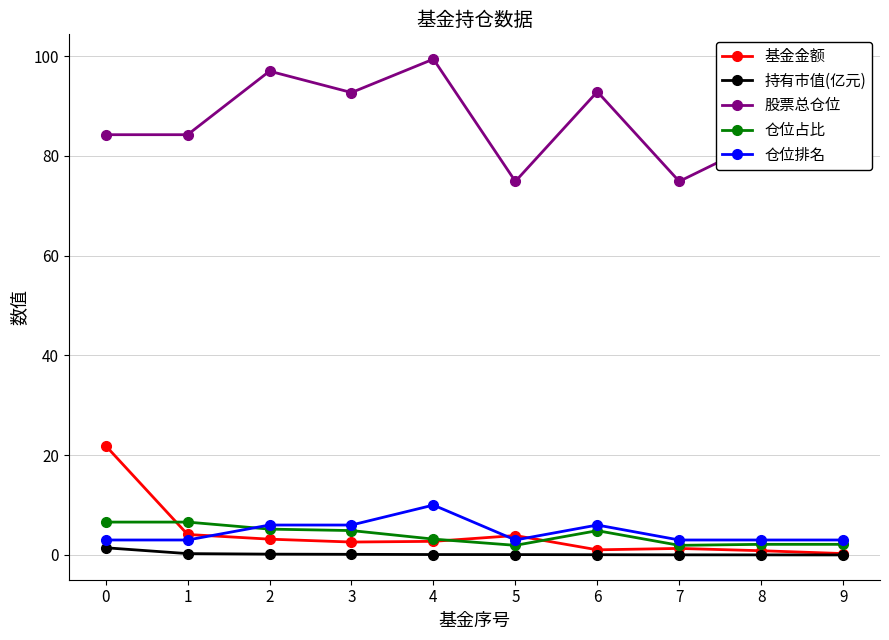

What is the difference between the maximum and second lowest values in the 持有市值(亿元) series?

1.4